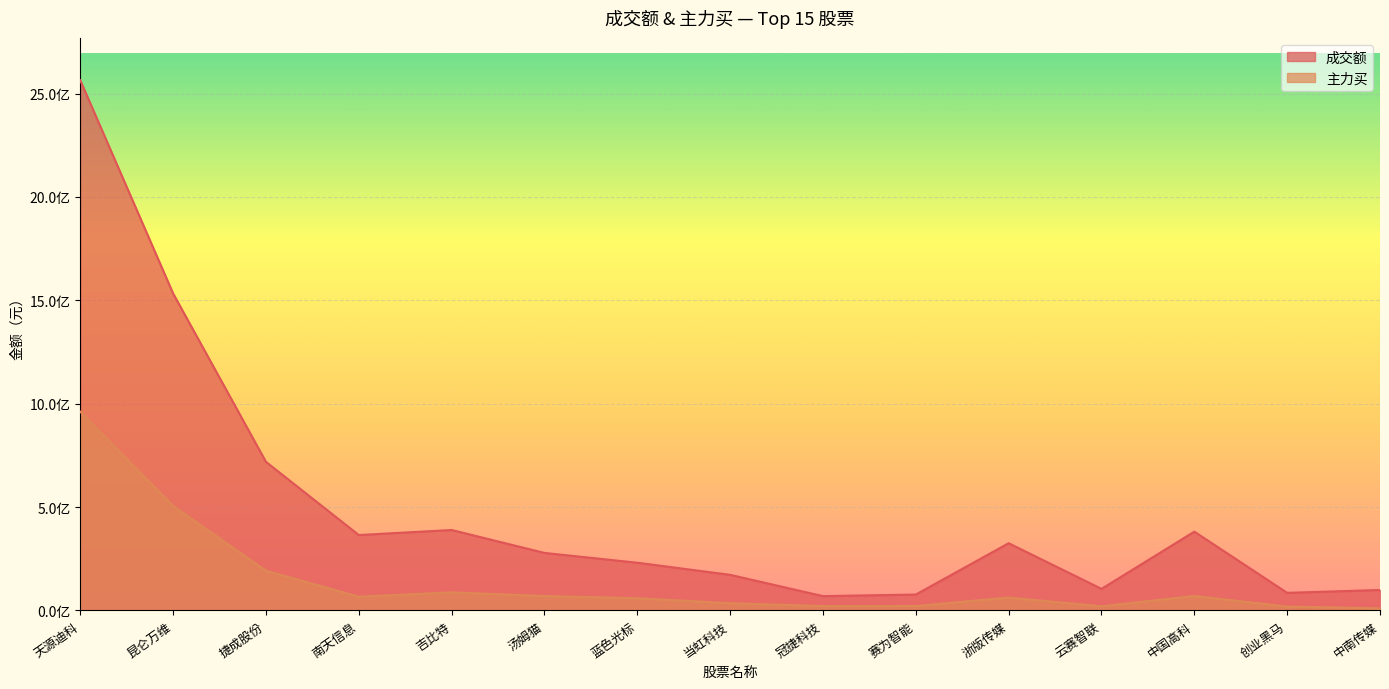

At which category does the chart reach its minimum across all series?

中南传媒